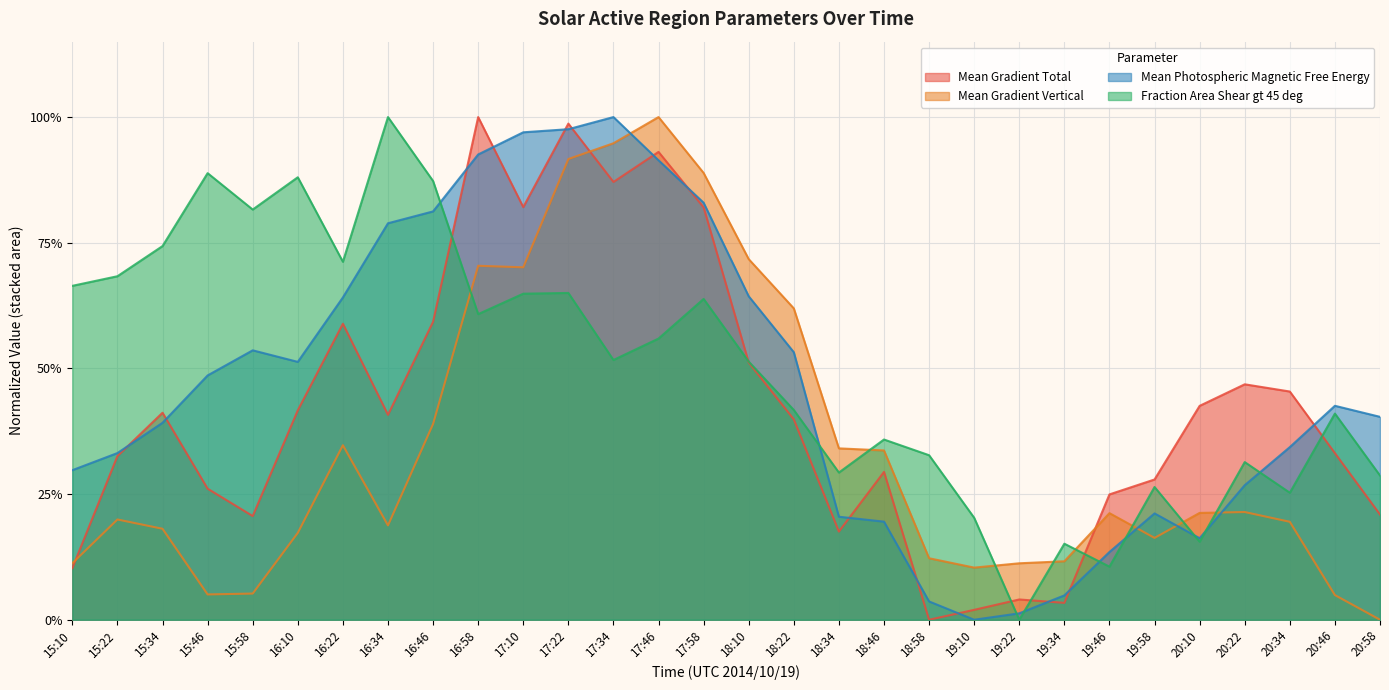

Between 17:34 and 19:22, which series saw the biggest shift?

Mean Photospheric Magnetic Free Energy